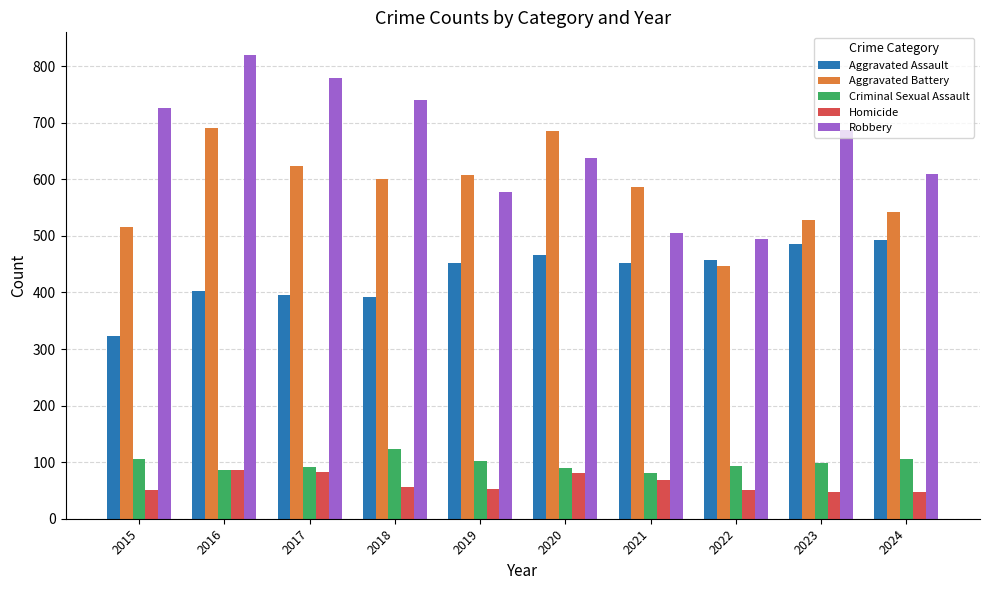

At how many categories does at least one series exceed 545?

9